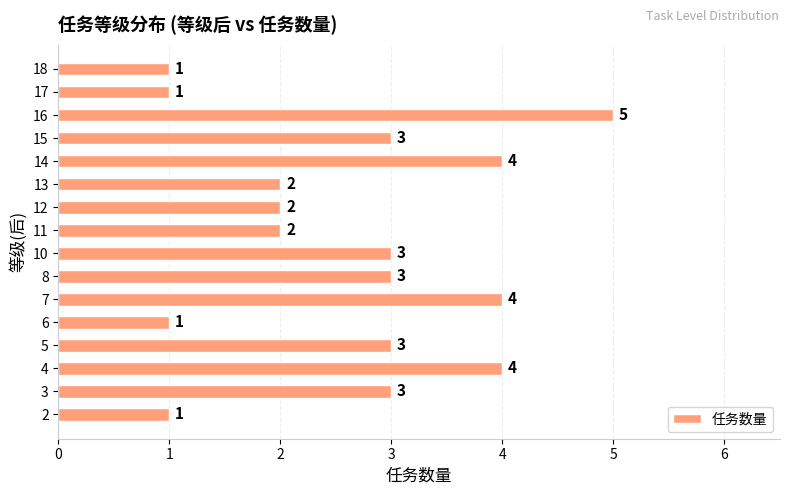

How many data points are less than 3?

7